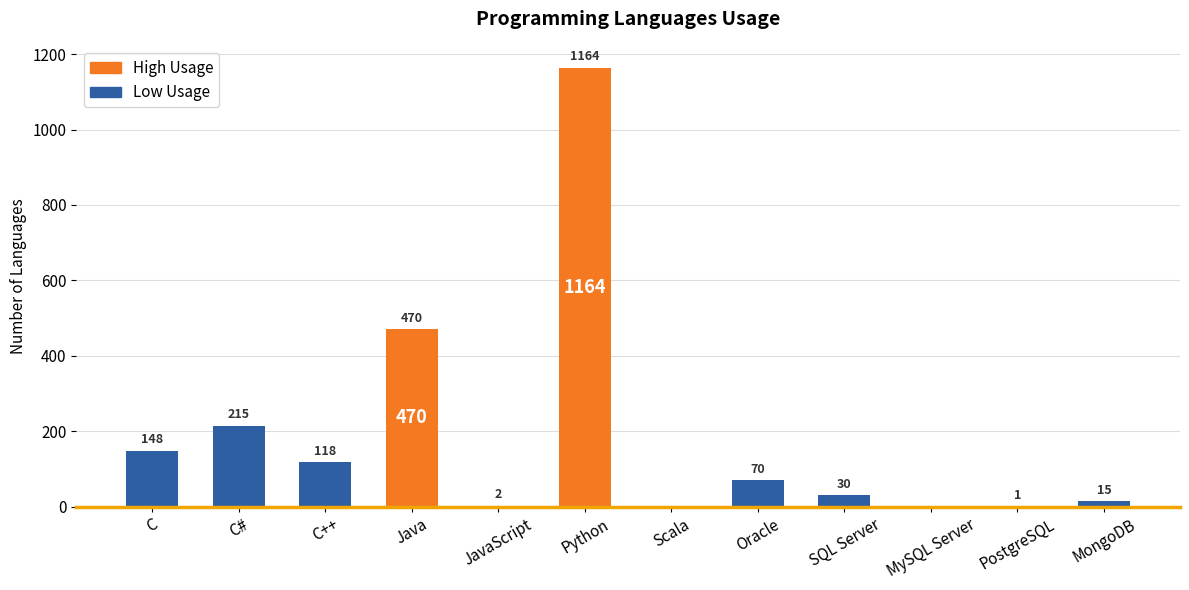

Between Oracle and MongoDB, which is larger?

Oracle